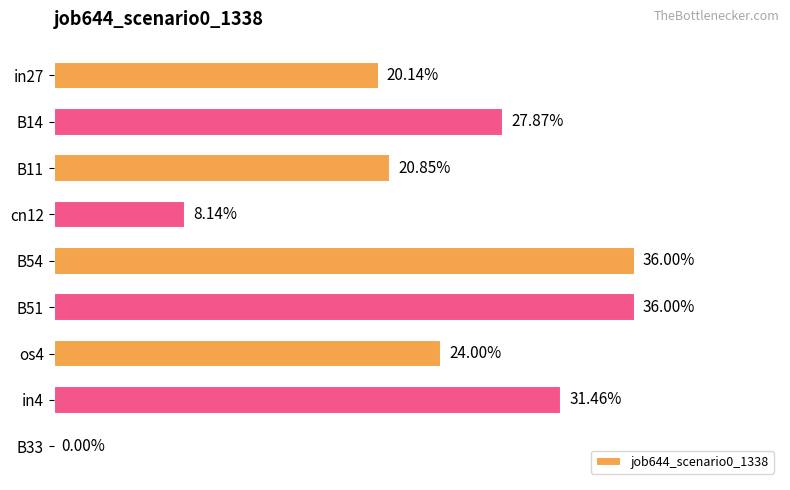

What is the difference between the maximum and minimum values?

0.4